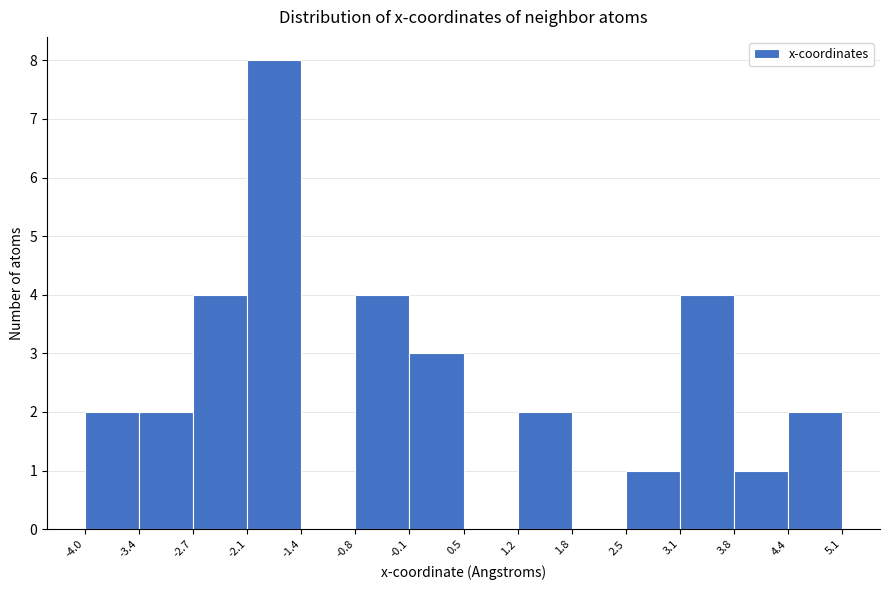

Reading left to right, list every bar in this chart as the range it spans on the x-axis followed by its height. The values are not printed on the chart, so give them approximately, as read against the axis.

-4.0 to -3.4: 2
-3.4 to -2.7: 2
-2.7 to -2.1: 4
-2.1 to -1.4: 8
-1.4 to -0.8: 0
-0.8 to -0.1: 4
-0.1 to 0.5: 3
0.5 to 1.2: 0
1.2 to 1.8: 2
1.8 to 2.5: 0
2.5 to 3.1: 1
3.1 to 3.8: 4
3.8 to 4.4: 1
4.4 to 5.1: 2